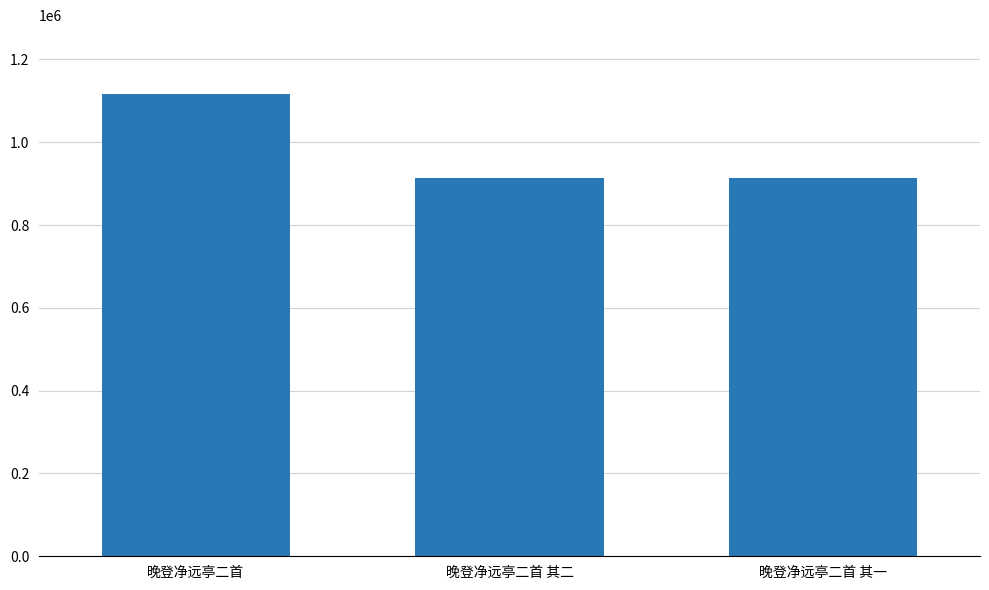

Where is the data nearest to the value 1014460?

晚登净远亭二首 其一